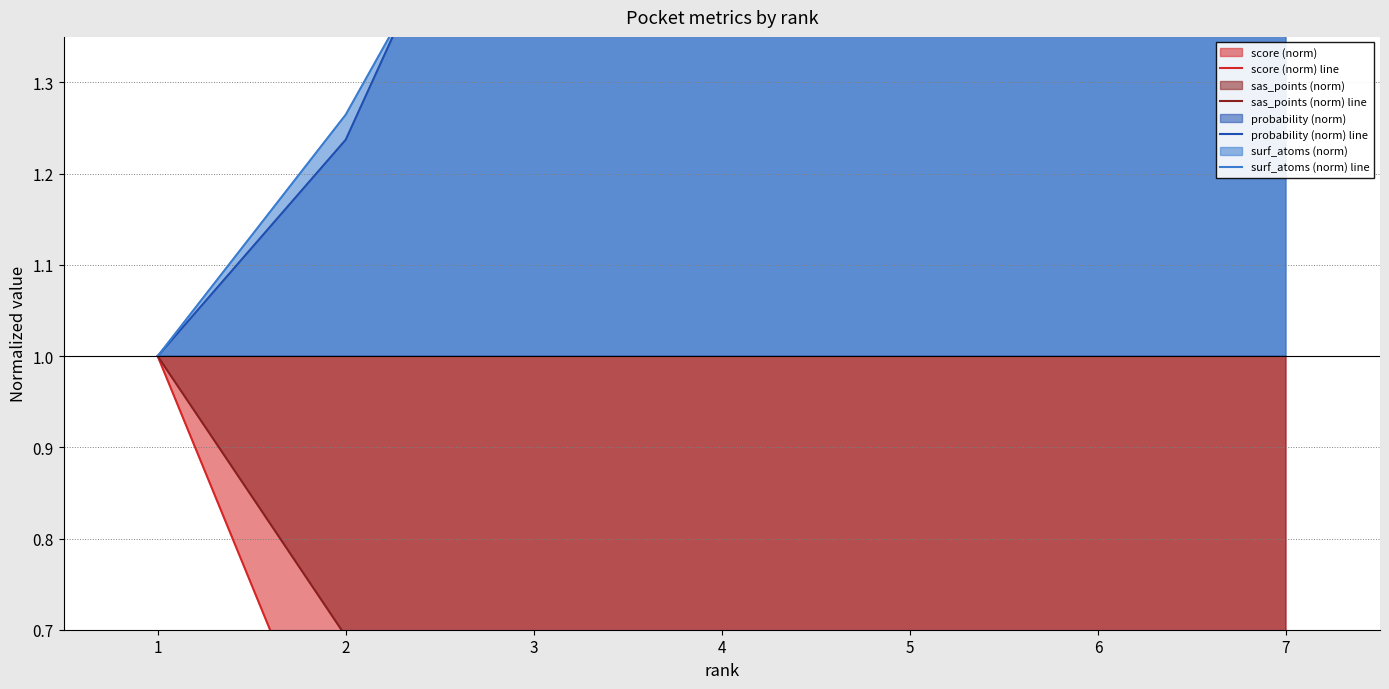

At how many categories does at least one series exceed 0?

7